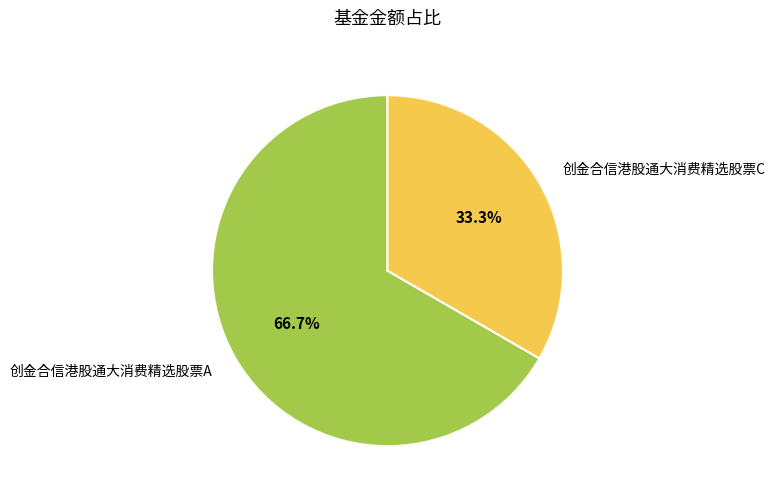

Which has a higher value, 创金合信港股通大消费精选股票A or 创金合信港股通大消费精选股票C?

创金合信港股通大消费精选股票A